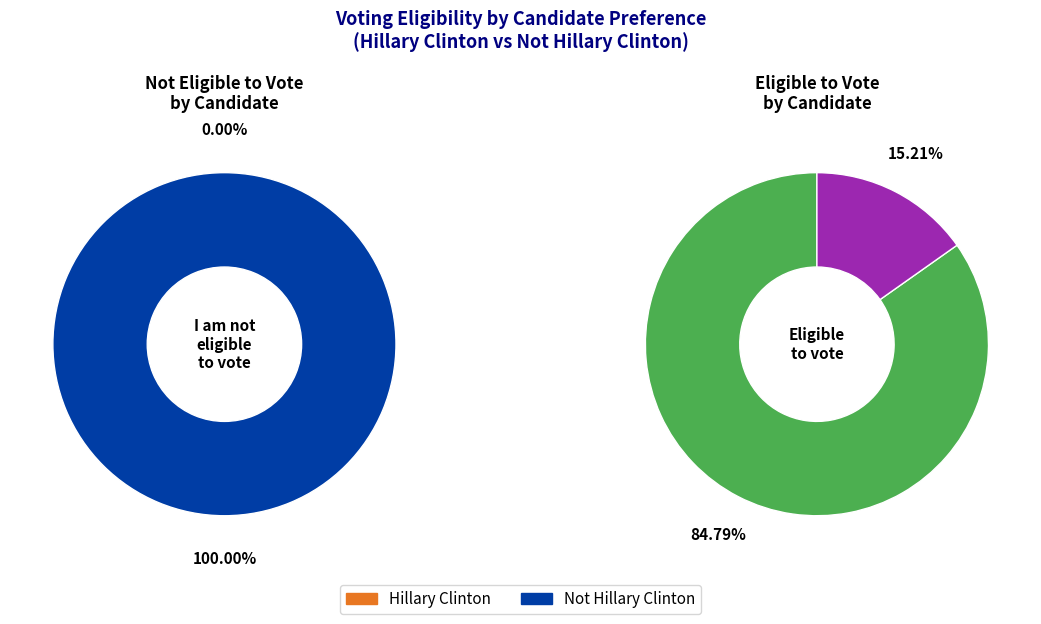

What percentage is the Hillary Clinton slice, to the nearest percent?

85%